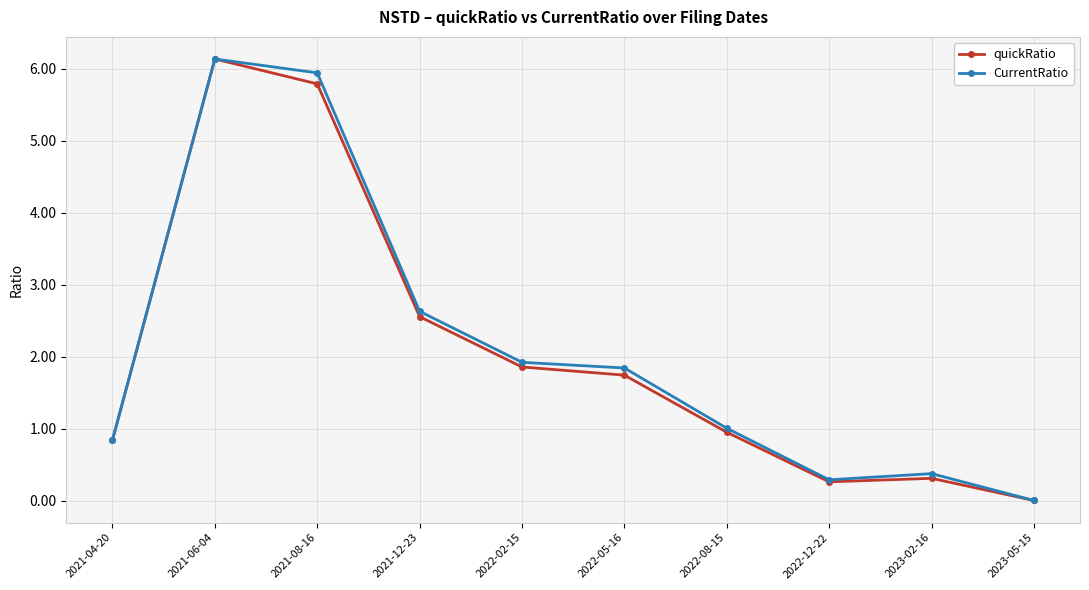

Where is quickRatio nearest to the value 3?

2021-12-23